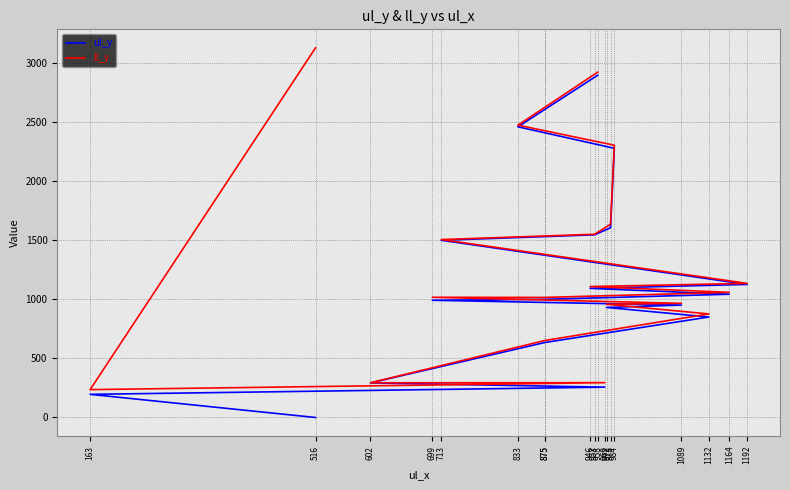

How many data points in ul_y are less than 1001?

9